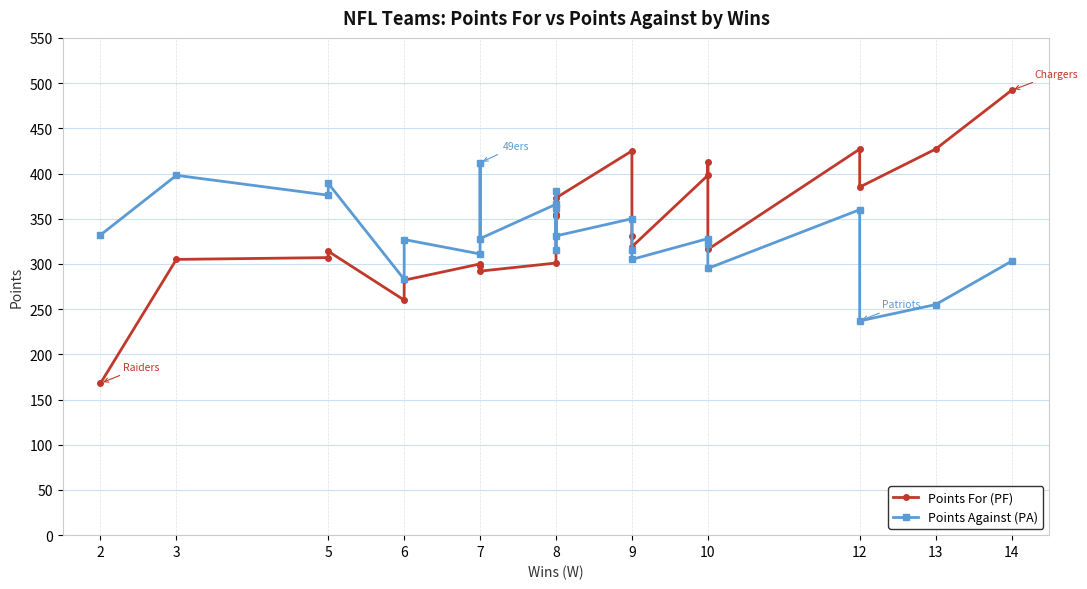

What is the difference between the highest and lowest values at 3?

93